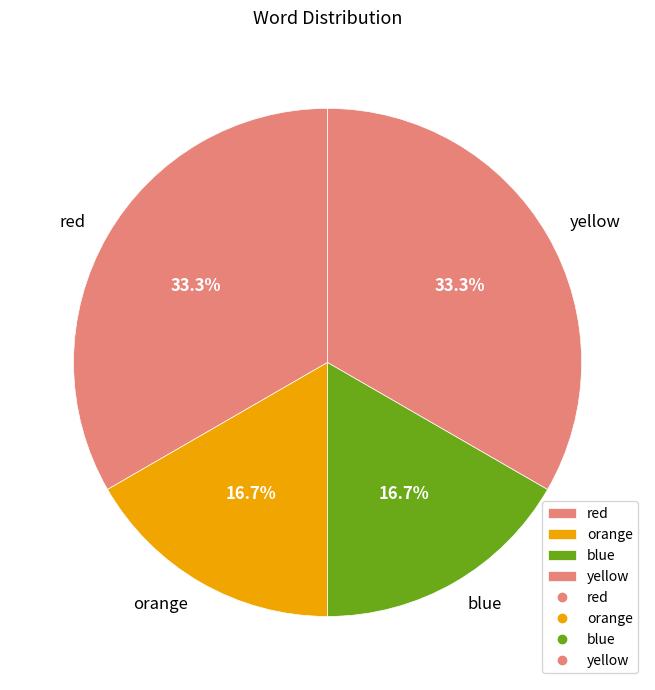

Does orange represent more than half of the total?

No